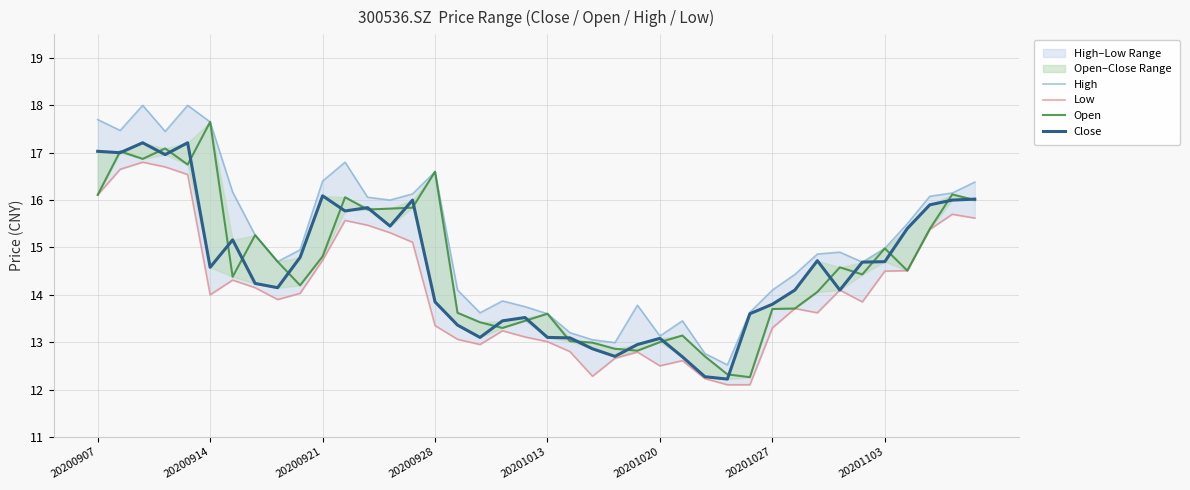

True or false: Open and Close intersect in this chart.

True